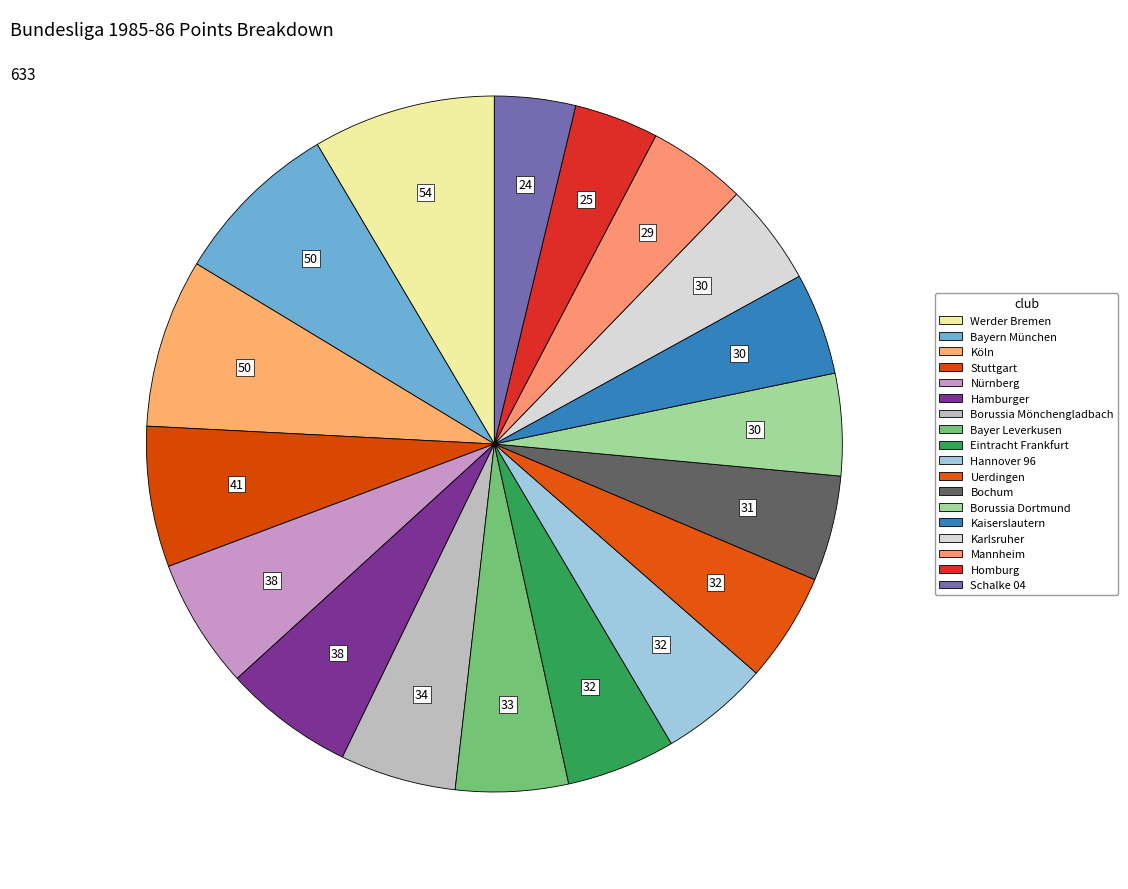

What percentage is the Bochum slice, to the nearest percent?

5%